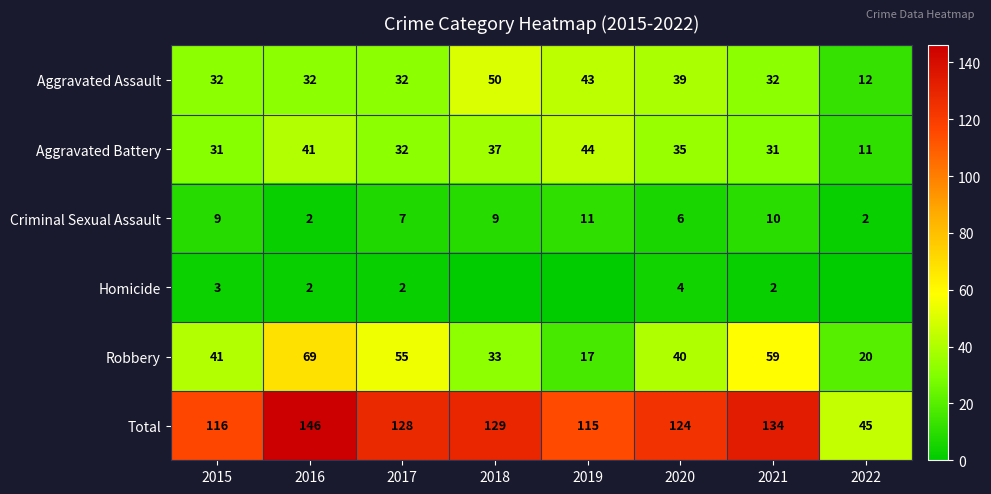

What is the spread (max minus min) of values at 2021?

132